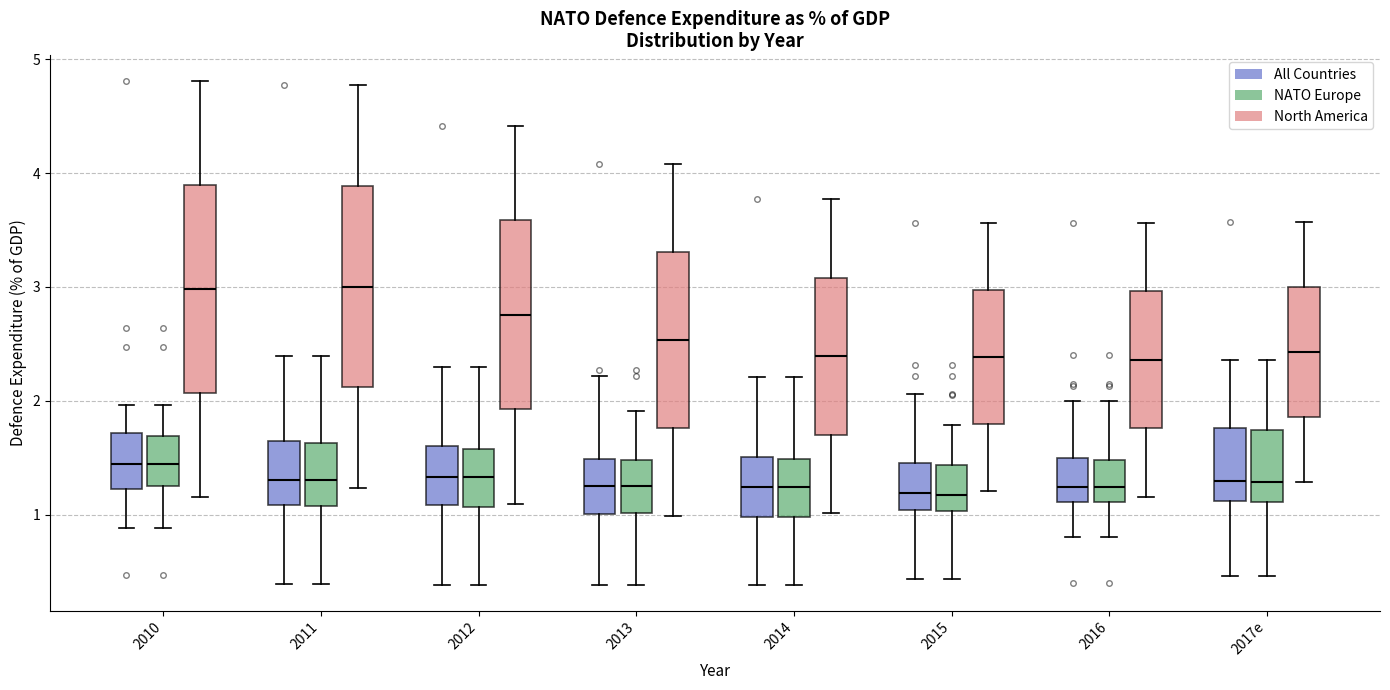

Reading left to right, read every box against the y-axis: the position of its median line, the range the box covers, and the ends of its whiskers. The values are not printed on the chart, so give them approximately, as read against the axis.

2010 (All Countries): median 1.4, box 1.2 to 1.7, whiskers 0.9 to 2.0
2010 (NATO Europe): median 1.4, box 1.2 to 1.7, whiskers 0.9 to 2.0
2010 (North America): median 3.0, box 2.1 to 3.9, whiskers 1.2 to 4.8
2011 (All Countries): median 1.3, box 1.1 to 1.6, whiskers 0.4 to 2.4
2011 (NATO Europe): median 1.3, box 1.1 to 1.6, whiskers 0.4 to 2.4
2011 (North America): median 3.0, box 2.1 to 3.9, whiskers 1.2 to 4.8
2012 (All Countries): median 1.3, box 1.1 to 1.6, whiskers 0.4 to 2.3
2012 (NATO Europe): median 1.3, box 1.1 to 1.6, whiskers 0.4 to 2.3
2012 (North America): median 2.8, box 1.9 to 3.6, whiskers 1.1 to 4.4
2013 (All Countries): median 1.3, box 1.0 to 1.5, whiskers 0.4 to 2.2
2013 (NATO Europe): median 1.3, box 1.0 to 1.5, whiskers 0.4 to 1.9
2013 (North America): median 2.5, box 1.8 to 3.3, whiskers 1.0 to 4.1
2014 (All Countries): median 1.2, box 1.0 to 1.5, whiskers 0.4 to 2.2
2014 (NATO Europe): median 1.2, box 1.0 to 1.5, whiskers 0.4 to 2.2
2014 (North America): median 2.4, box 1.7 to 3.1, whiskers 1.0 to 3.8
2015 (All Countries): median 1.2, box 1.0 to 1.5, whiskers 0.4 to 2.1
2015 (NATO Europe): median 1.2, box 1.0 to 1.4, whiskers 0.4 to 1.8
2015 (North America): median 2.4, box 1.8 to 3.0, whiskers 1.2 to 3.6
2016 (All Countries): median 1.2, box 1.1 to 1.5, whiskers 0.8 to 2.0
2016 (NATO Europe): median 1.2, box 1.1 to 1.5, whiskers 0.8 to 2.0
2016 (North America): median 2.4, box 1.8 to 3.0, whiskers 1.2 to 3.6
2017e (All Countries): median 1.3, box 1.1 to 1.8, whiskers 0.5 to 2.4
2017e (NATO Europe): median 1.3, box 1.1 to 1.7, whiskers 0.5 to 2.4
2017e (North America): median 2.4, box 1.9 to 3.0, whiskers 1.3 to 3.6